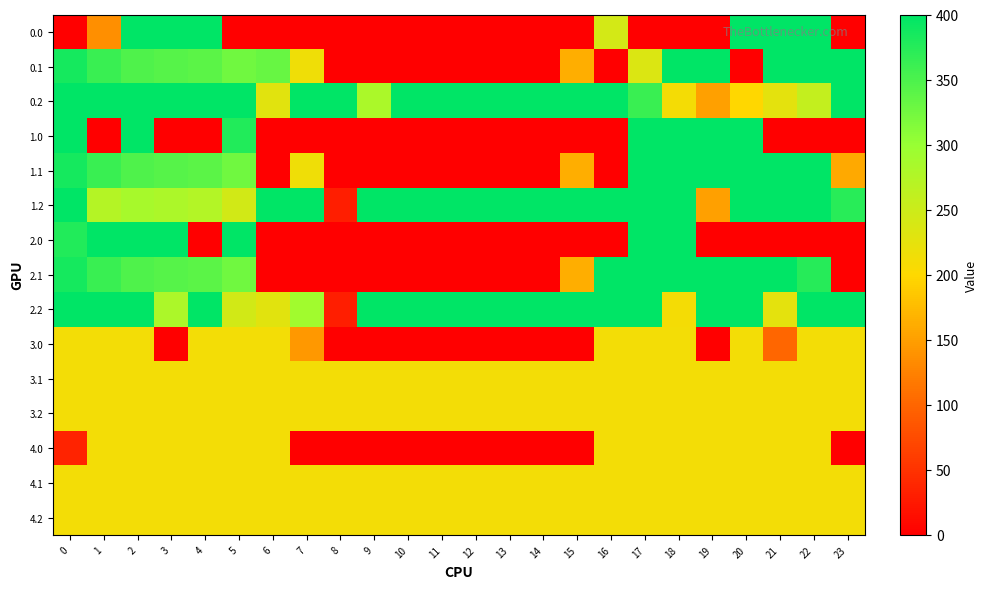

At how many categories does at least one series exceed 320?

24